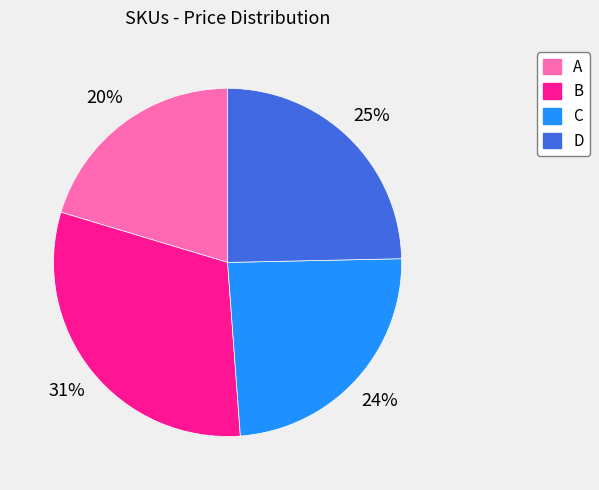

Between B and A, which is larger?

B